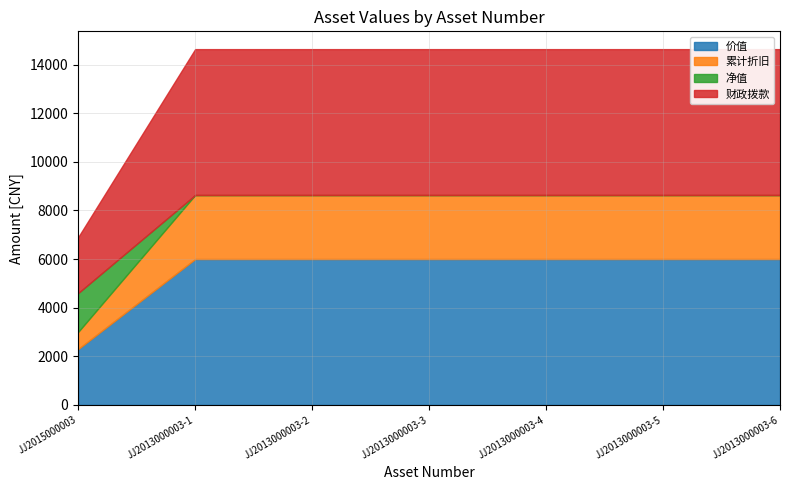

Rank the series at JJ2013000003-3 from lowest to highest value.

净值, 累计折旧, 价值, 财政拨款